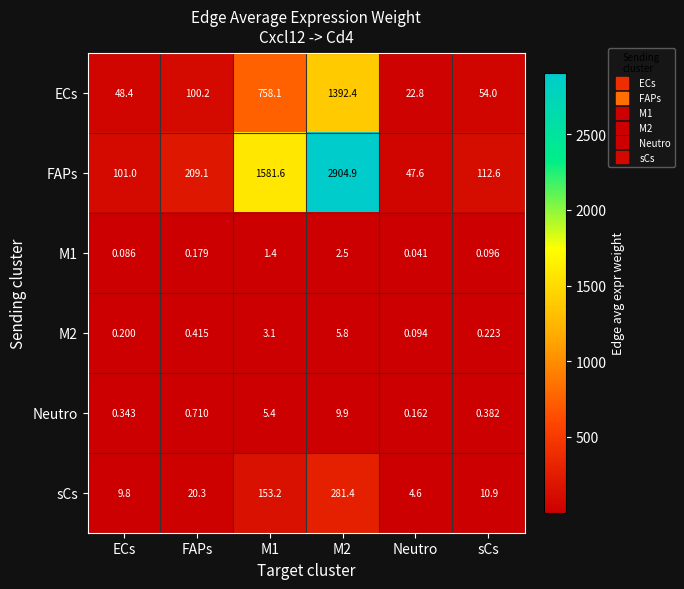

Count the number of categories in the chart.

6